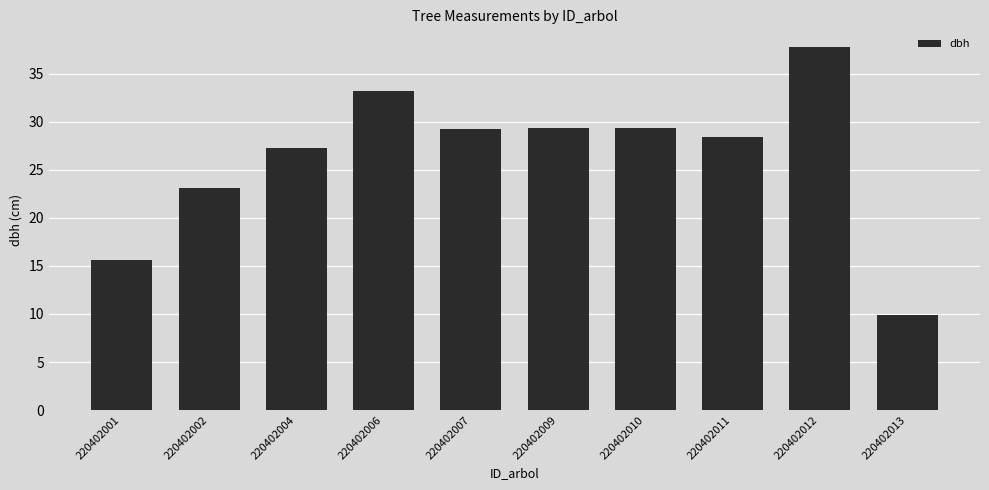

Between 220402010 and 220402013, which is larger?

220402010